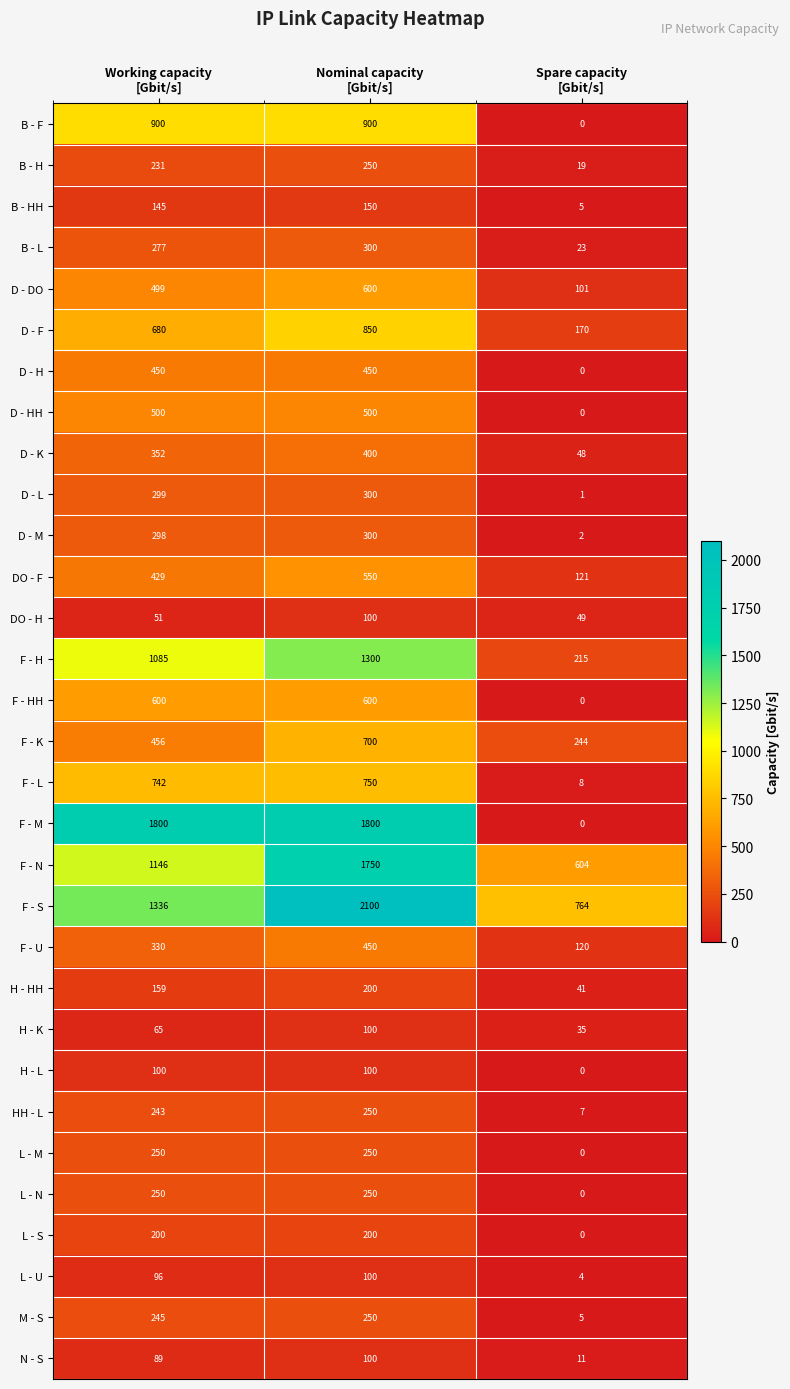

What is the greatest value displayed?

2100